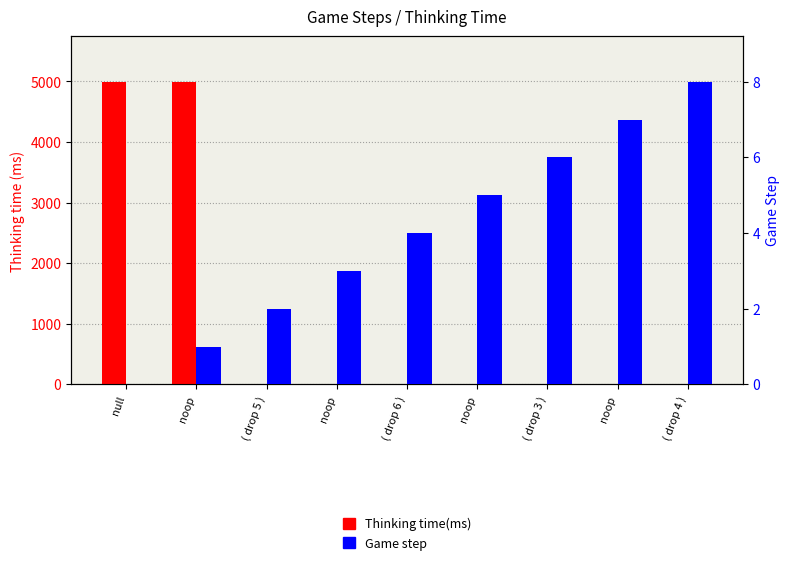

How many values in the Game step series exceed 4?

4